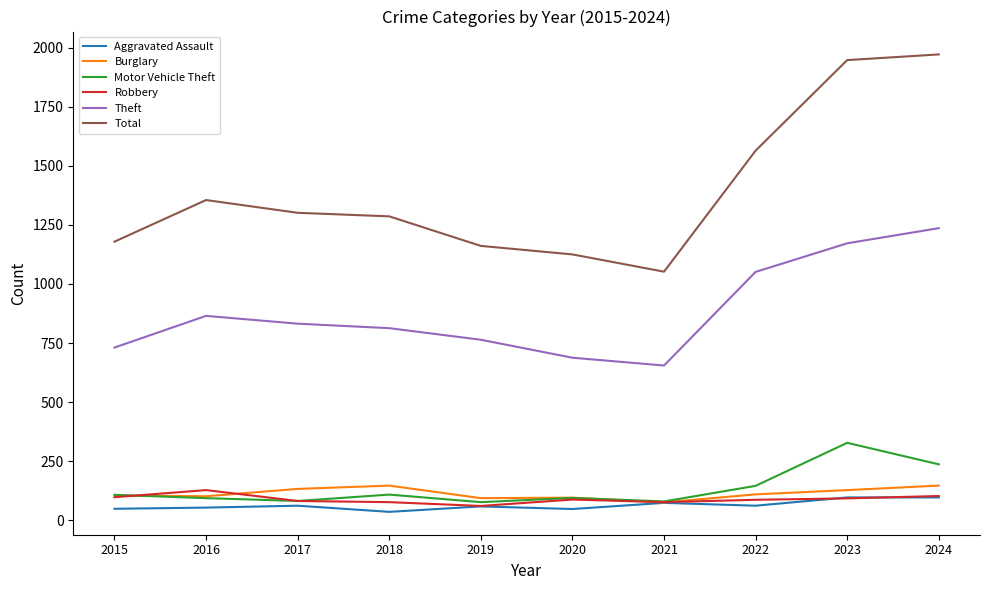

Is it true that Total equals 1125 at 2020?

True